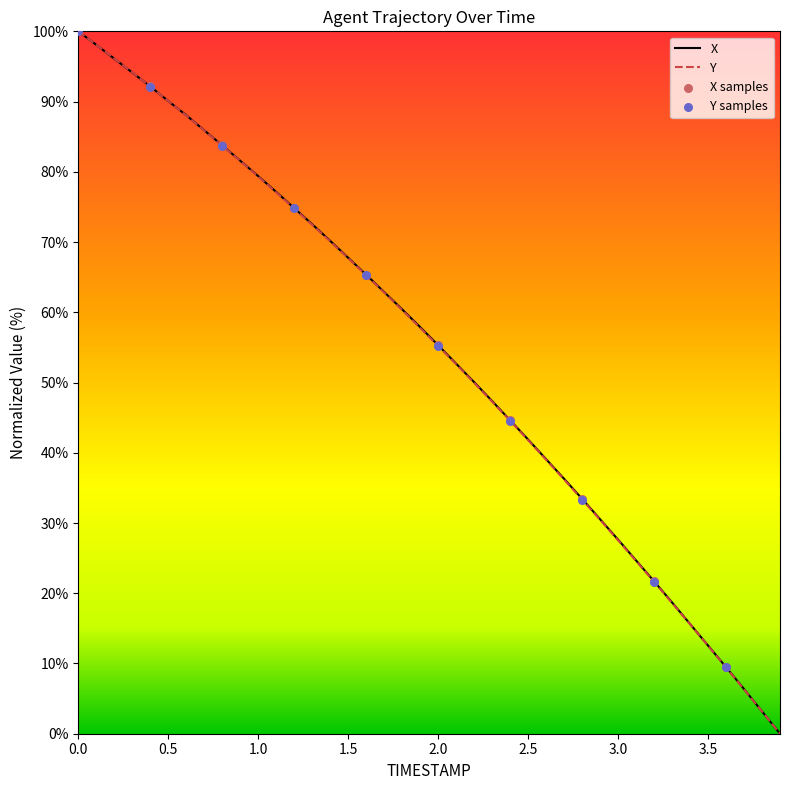

Which series contains the lowest Y value?

X